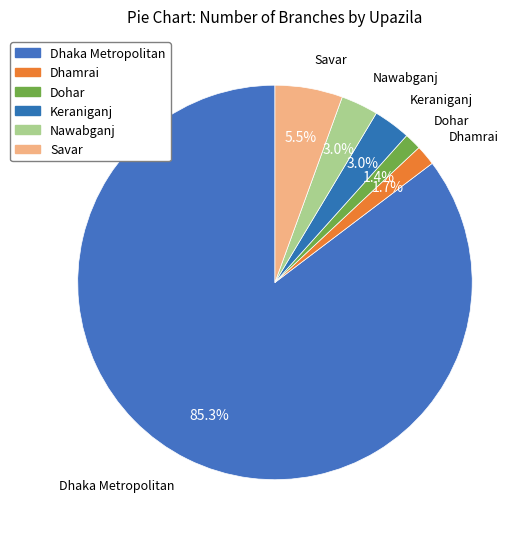

What is the change in value from Dohar to Savar?

+15